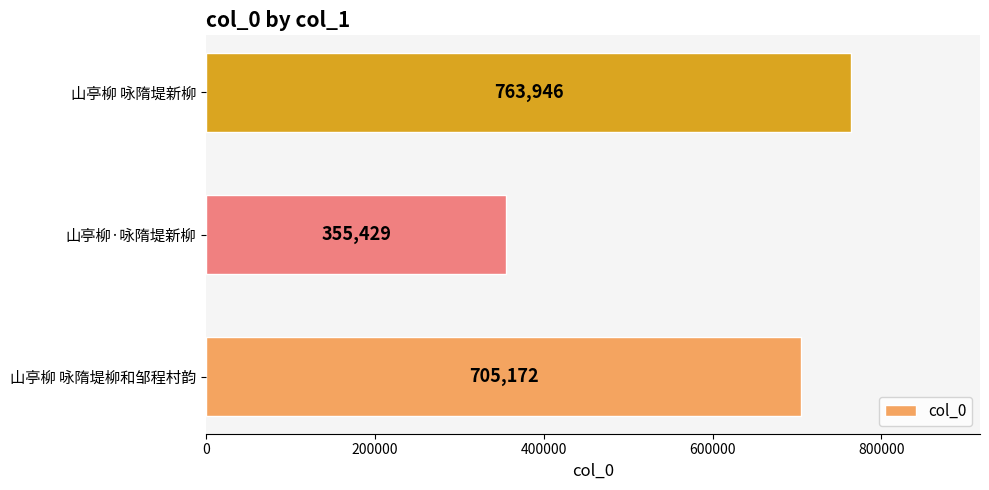

Which category has the lowest value across all series?

山亭柳·咏隋堤新柳